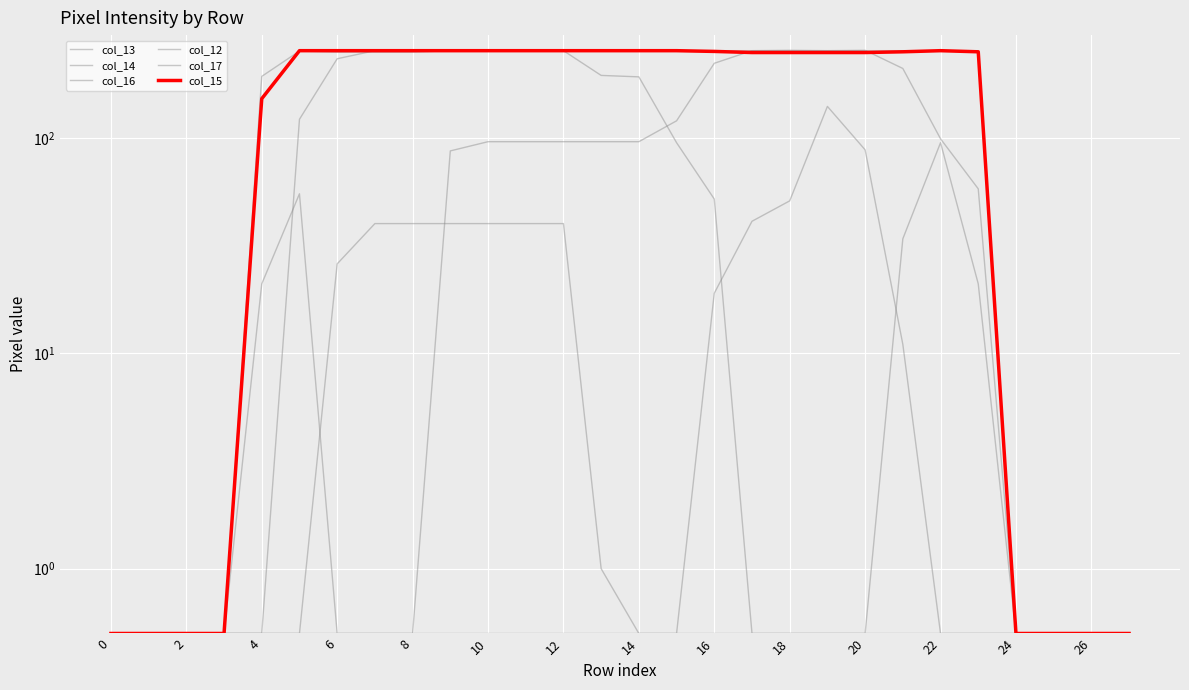

The value of col_13 at 22 is 96.0. True or false?

True